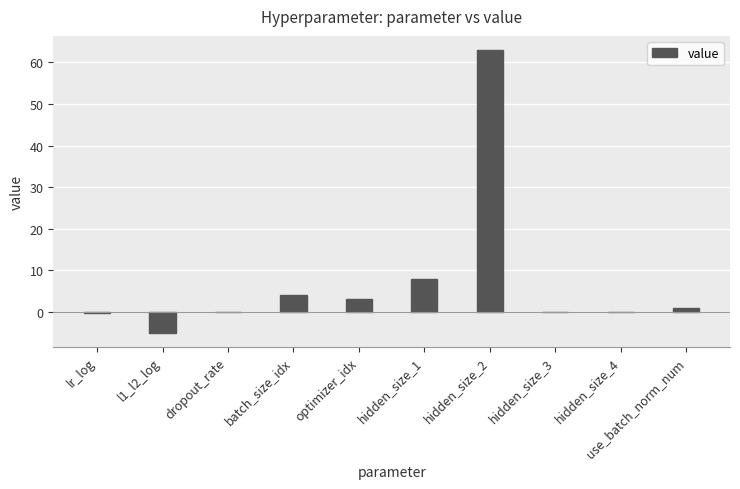

How many data points does each series have?

10